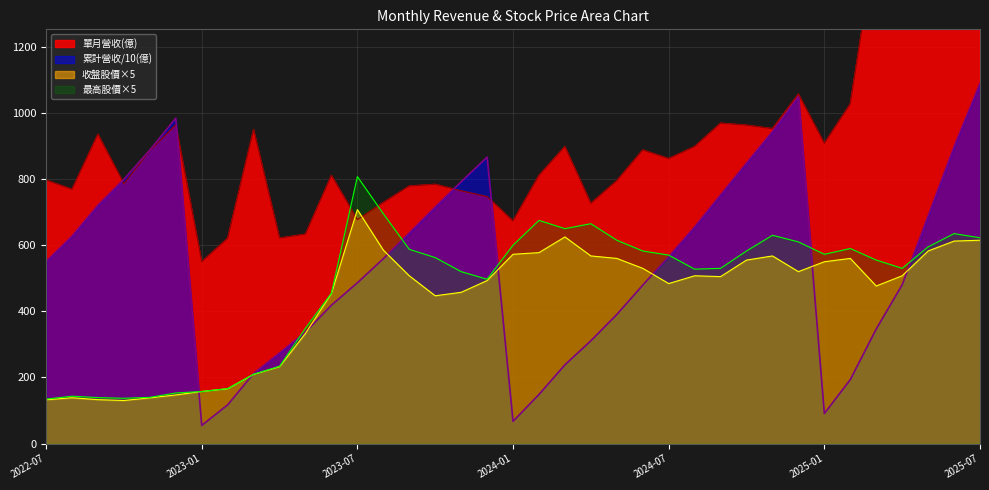

What is the label of the 6th point from the left?

2022-12